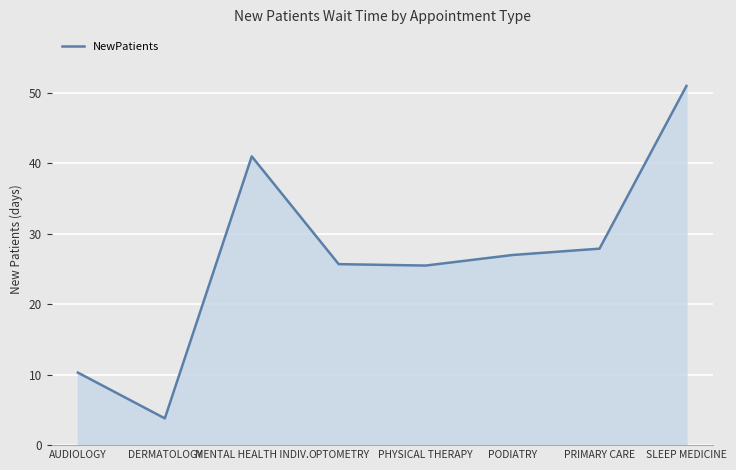

What is the difference between the values at AUDIOLOGY and MENTAL HEALTH INDIV.?

30.7